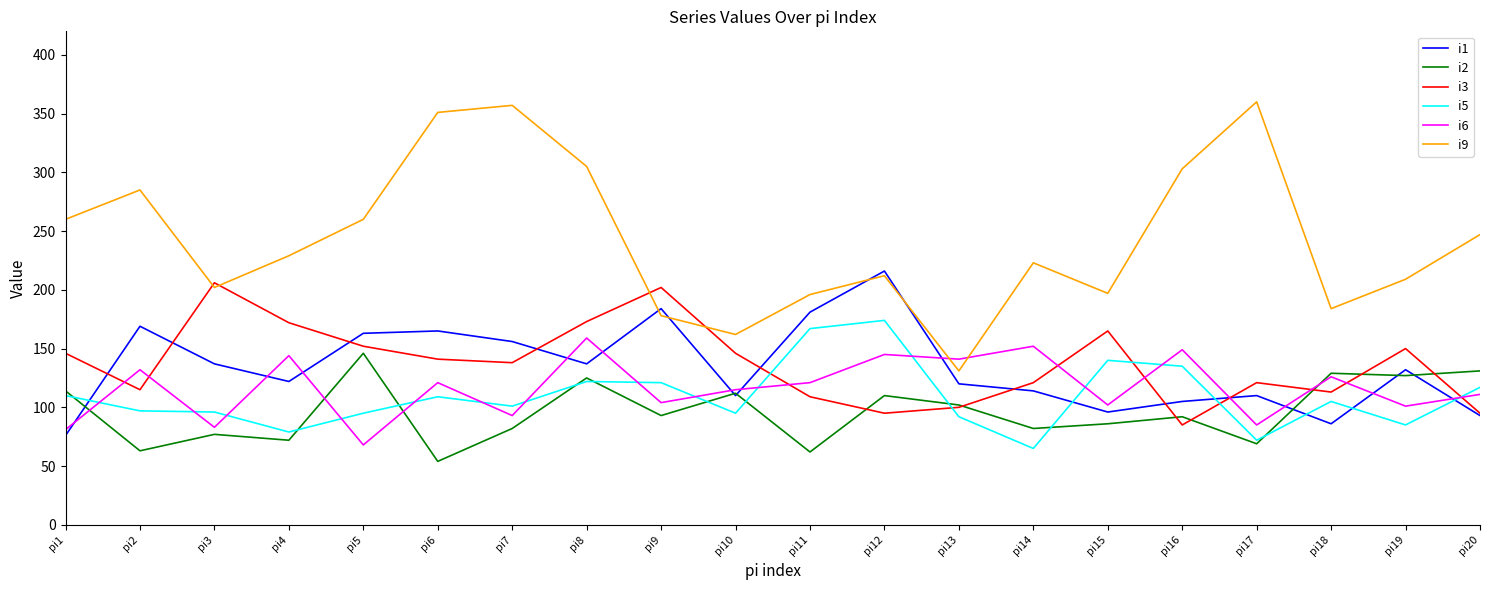

Rank the series at pi2 from lowest to highest value.

i2, i5, i3, i6, i1, i9